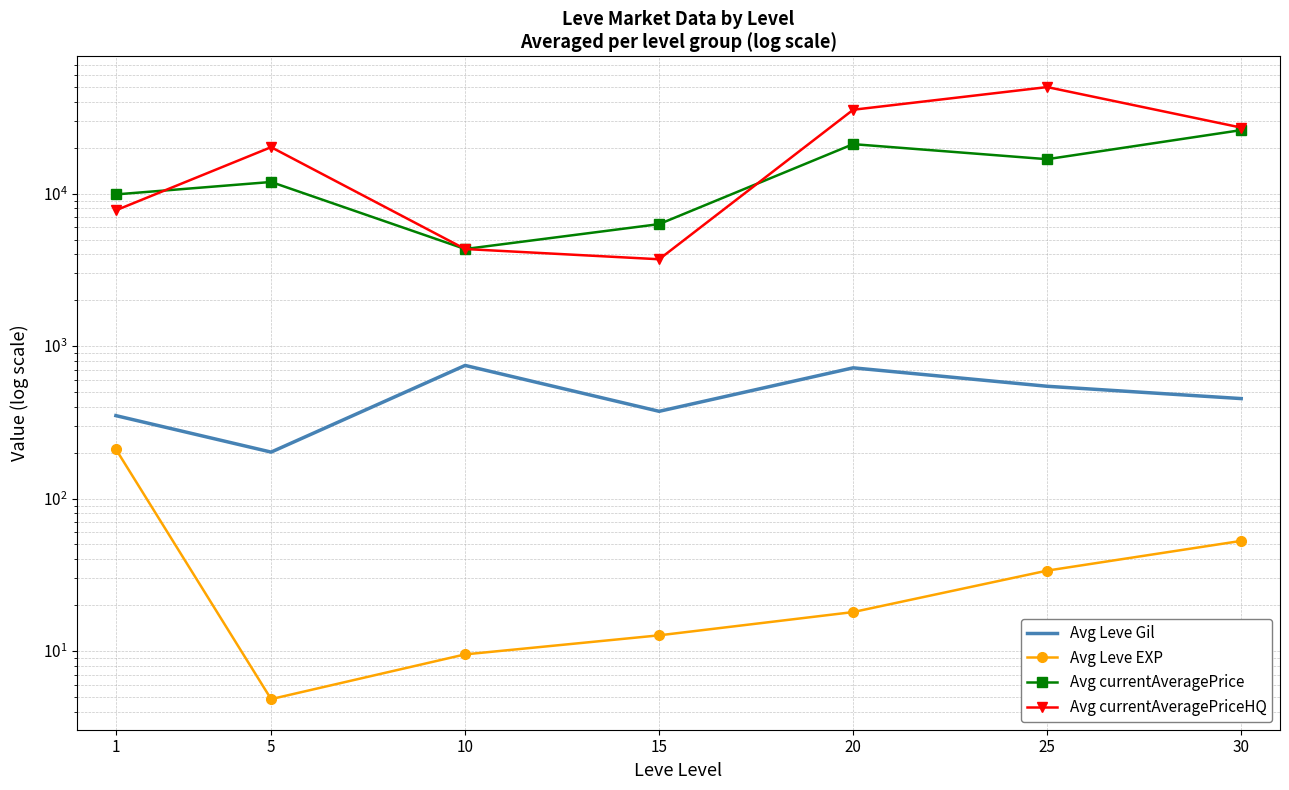

Count the number of categories in the chart.

7